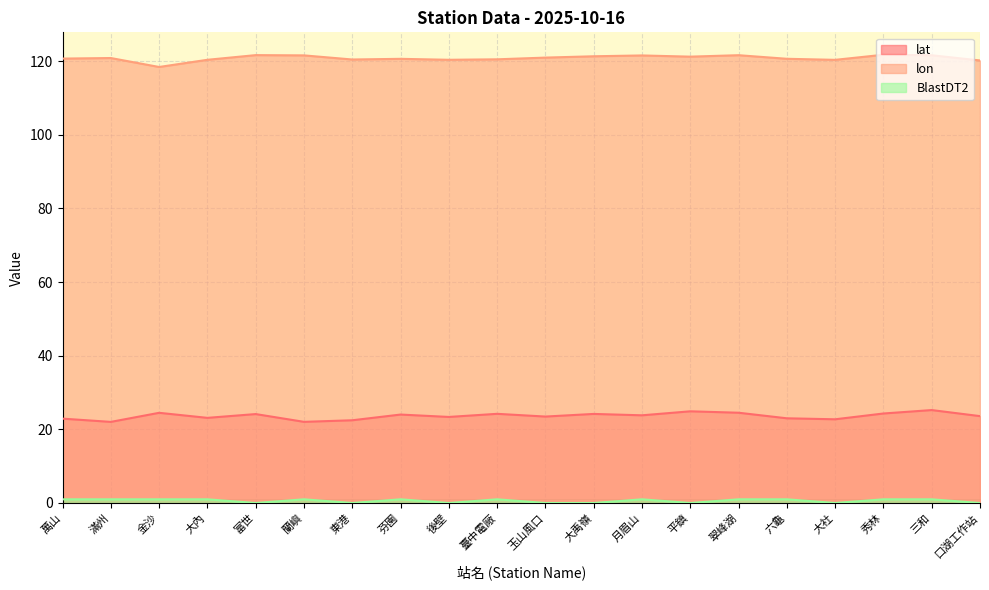

Count the number of data series in this chart.

3